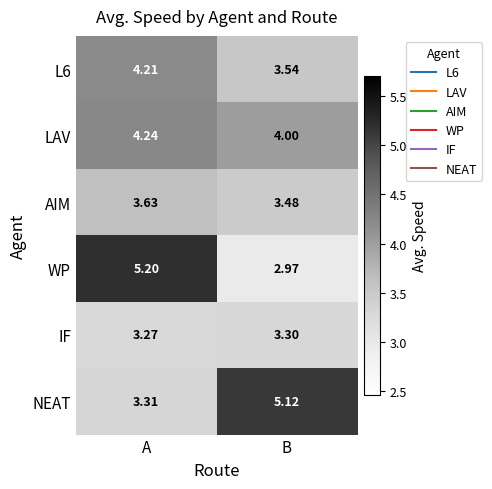

Which series has the largest range (max minus min)?

WP